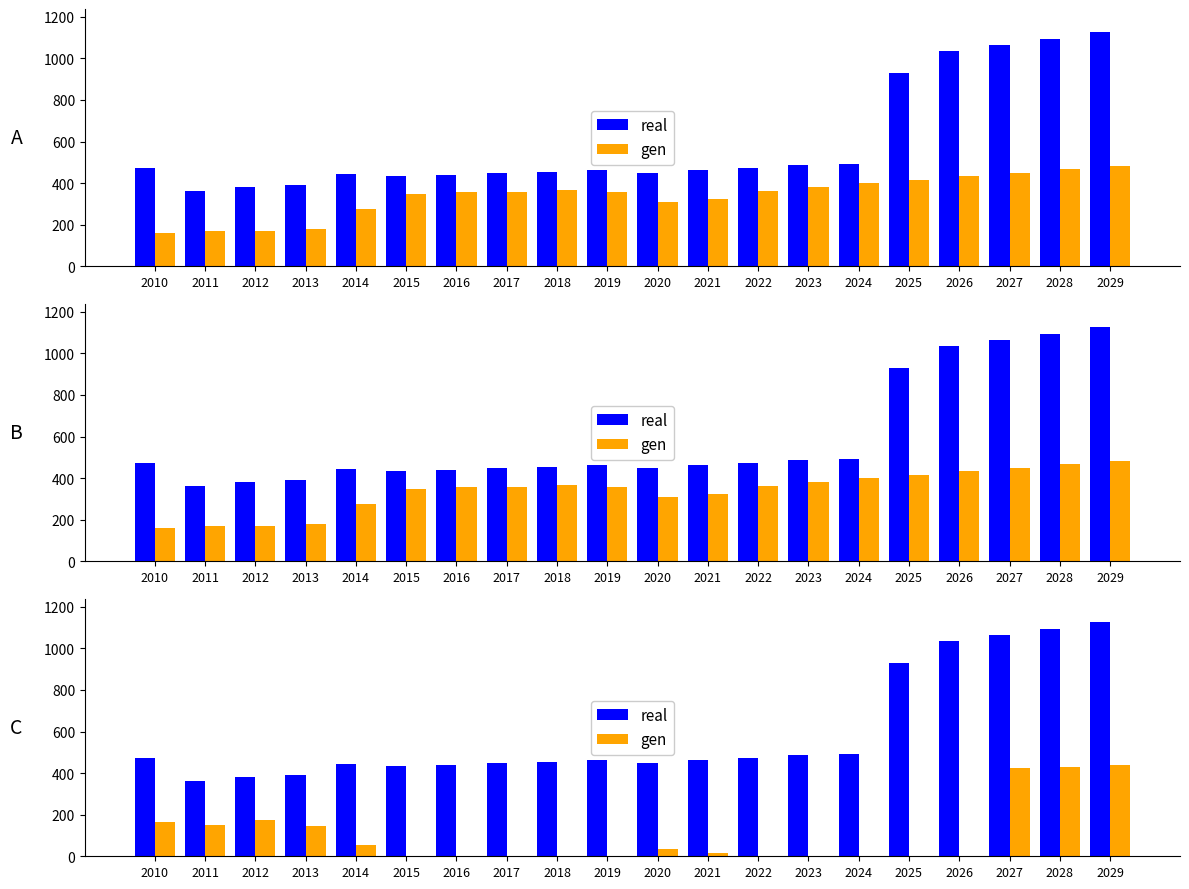

Rank the series by their maximum value, from highest to lowest.

real, gen